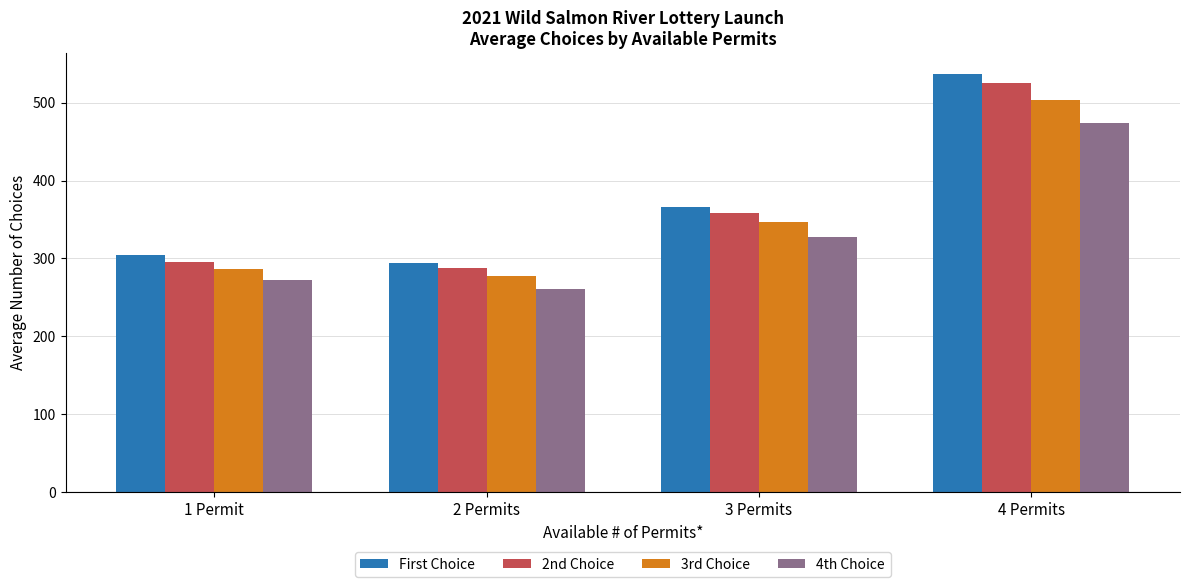

What is the difference between the First Choice values at 3 Permits and 4 Permits?

170.7